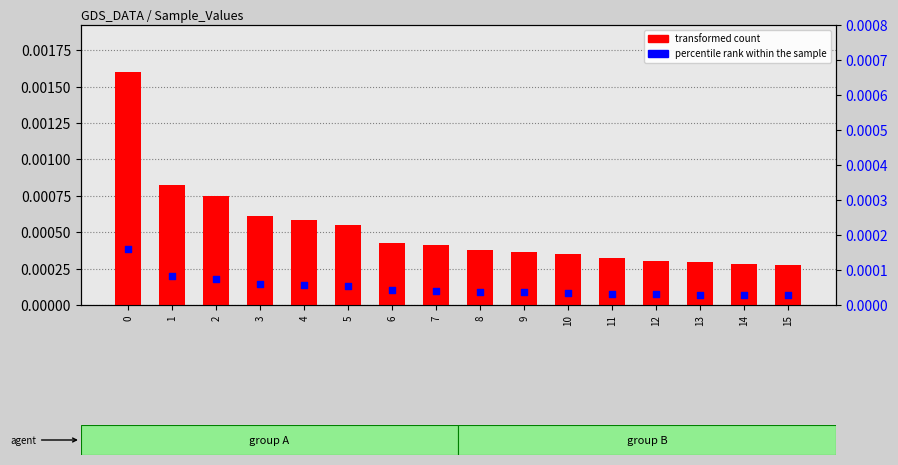

What are all the series names shown in the legend?

transformed count, percentile rank within the sample